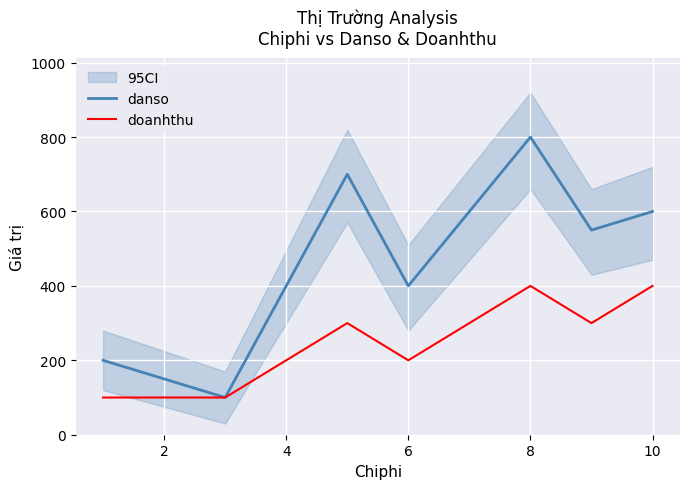

Is the value of doanhthu at 6 greater than the value of danso at 8?

No